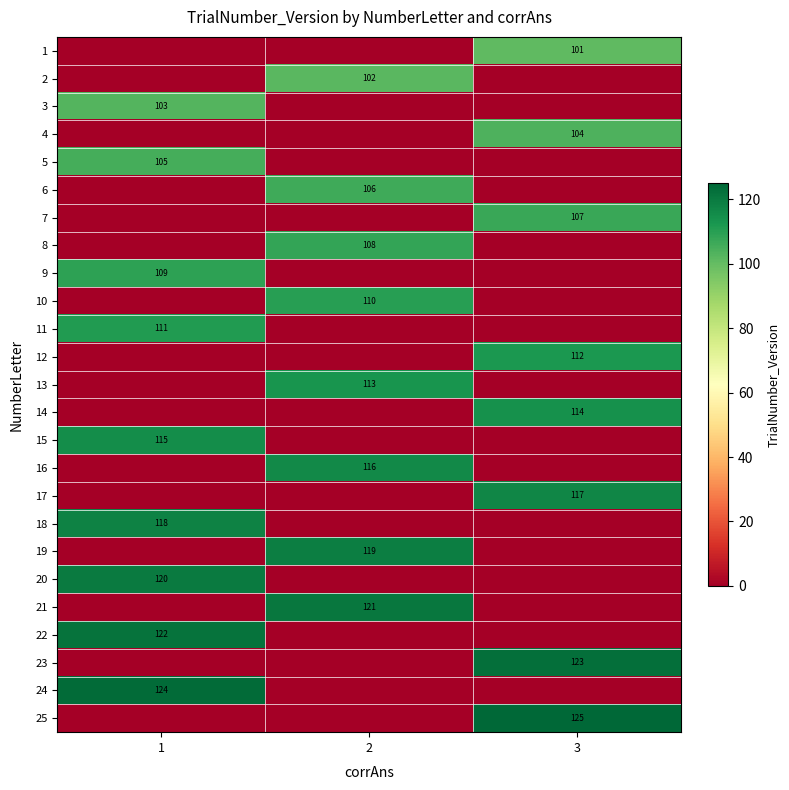

Is it true that 10 equals 110 at 2?

True